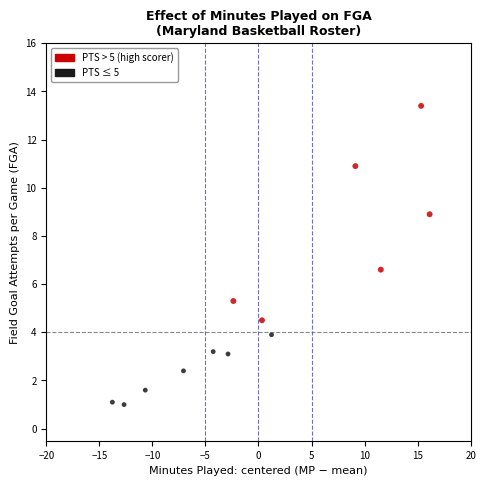

What is the range of X values (max minus min)?

29.9